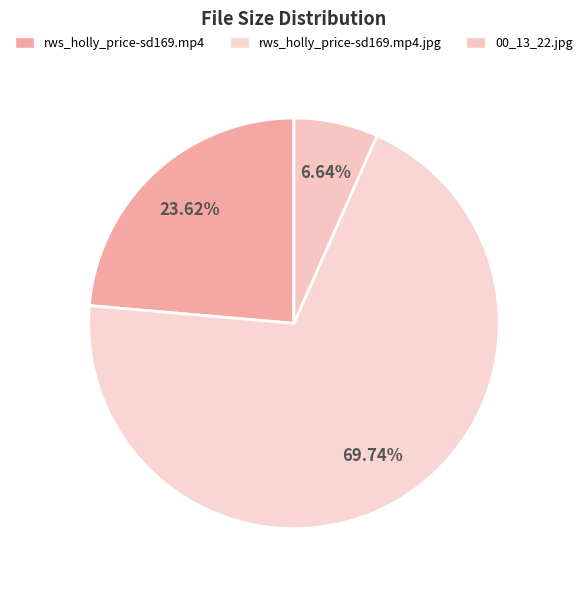

What percentage do 00_13_22.jpg and rws_holly_price-sd169.mp4 together represent?

30.3%